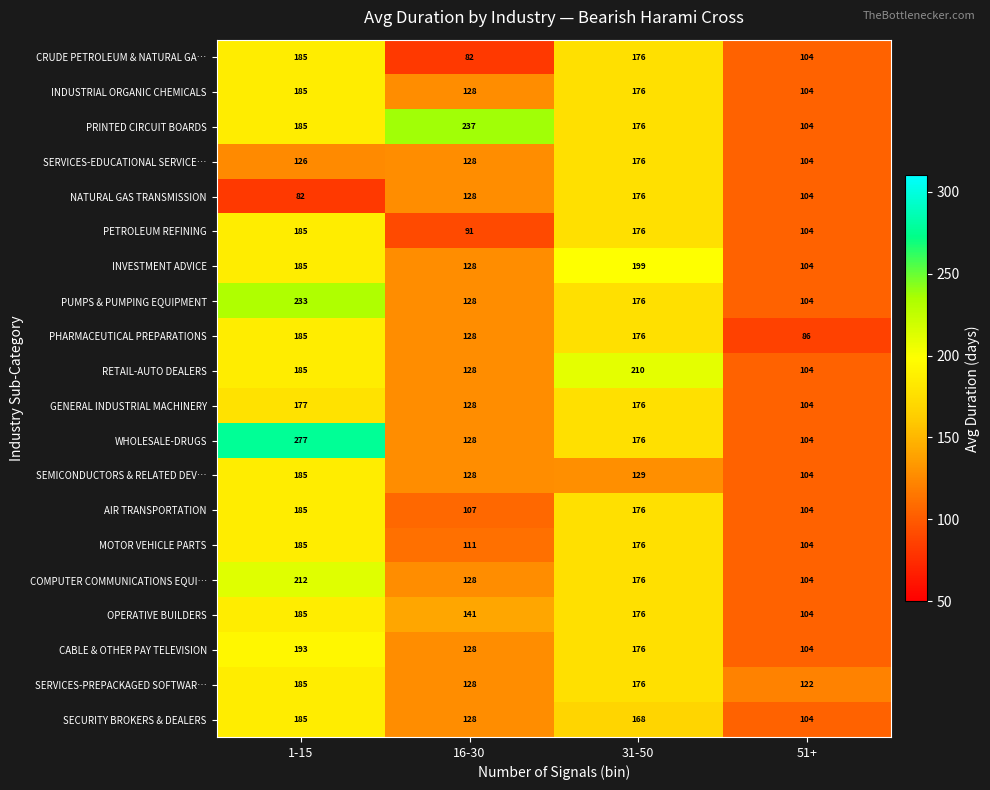

True or false: SECURITY BROKERS & DEALERS has a value of 216 at 16-30.

False